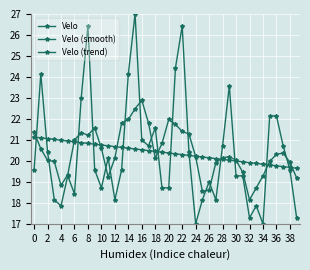

Count the number of categories in the chart.

40